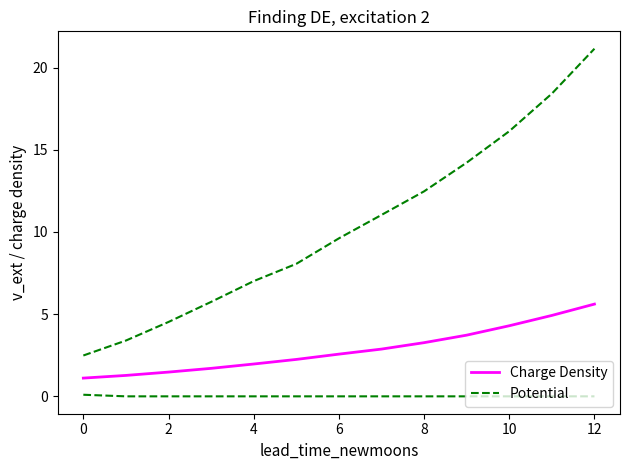

At which category does the chart reach its peak across all series?

12